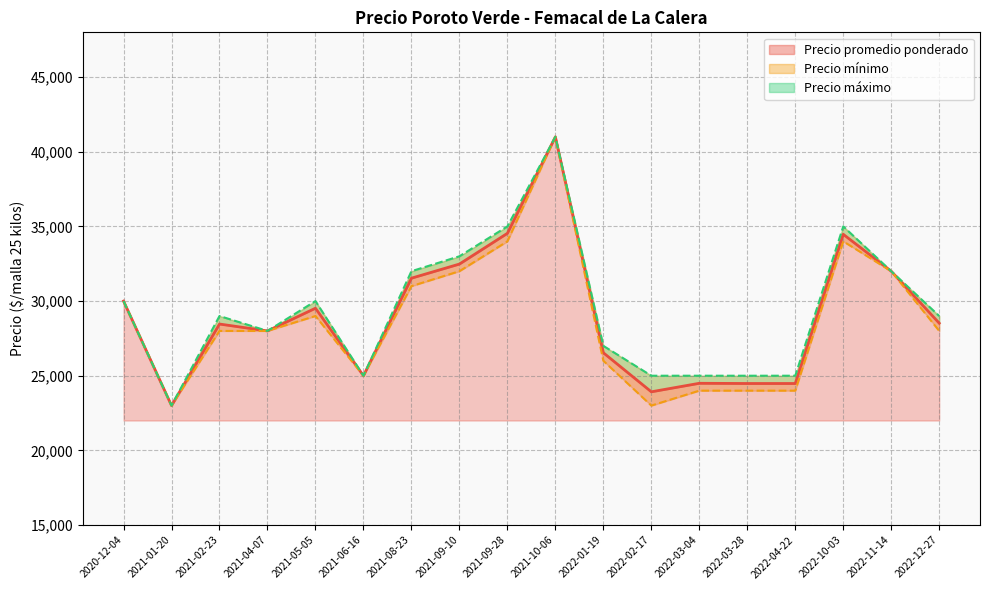

Read the Precio mínimo value at 2021-08-23, to the nearest 50.

31000